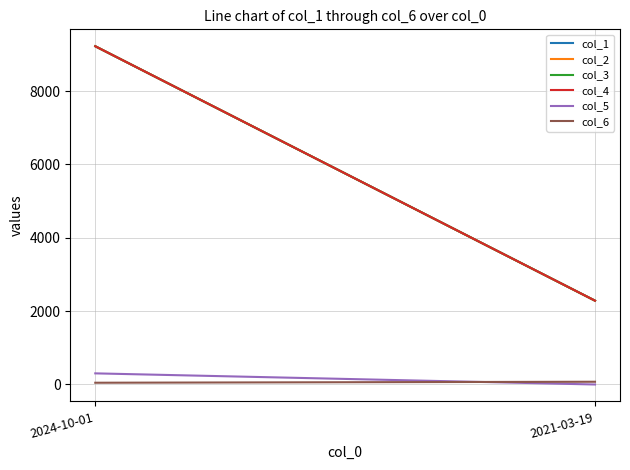

List the series in order of their peak value, highest first.

col_1, col_2, col_3, col_4, col_5, col_6